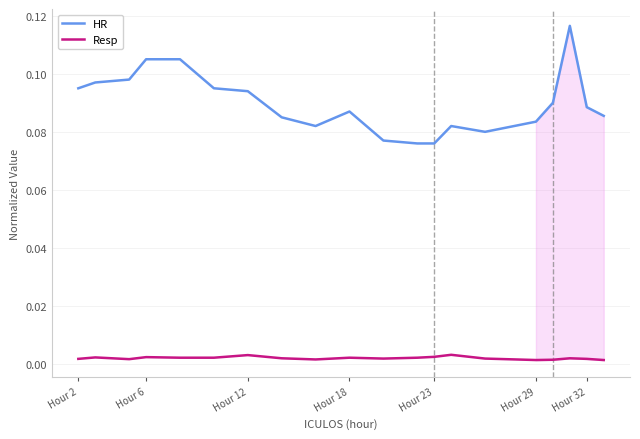

Reading left to right, list all the values displayed in this chart.

HR: 0.1	0.1	0.1	0.1	0.1	0.1	0.1	0.1	0.1	0.1	0.1	0.1	0.1	0.1	0.1	0.1	0.1	0.1	0.1	0.1
Resp: 0.0	0.0	0.0	0.0	0.0	0.0	0.0	0.0	0.0	0.0	0.0	0.0	0.0	0.0	0.0	0.0	0.0	0.0	0.0	0.0